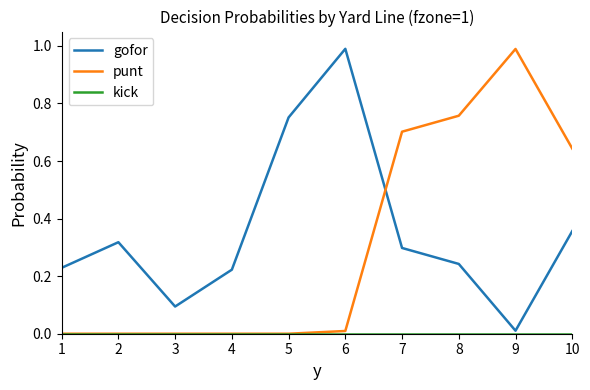

What is the greatest value displayed?

1.0